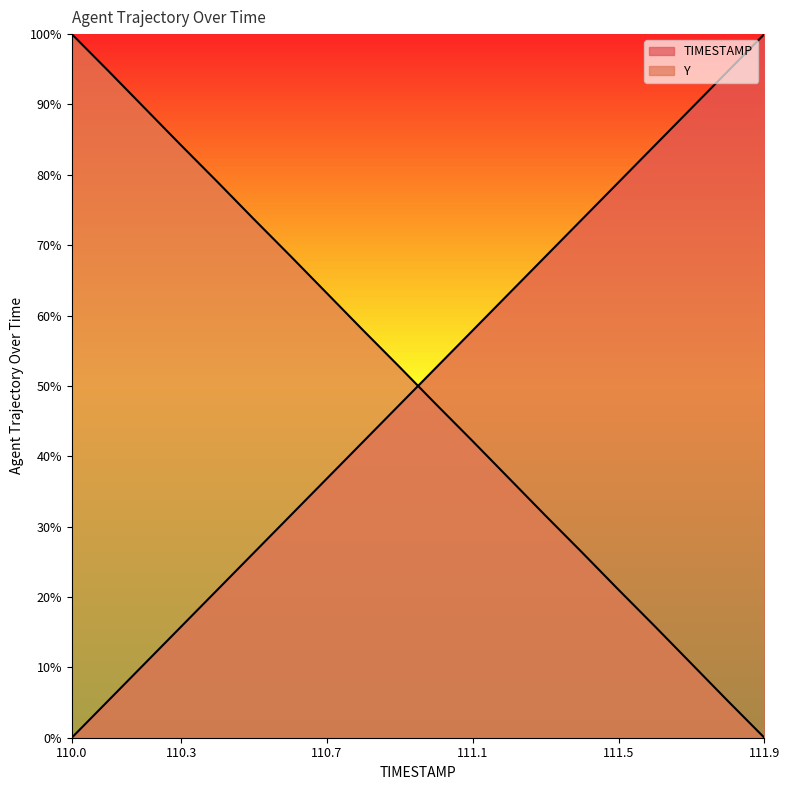

At which category is the sum across all series the highest?

110.1